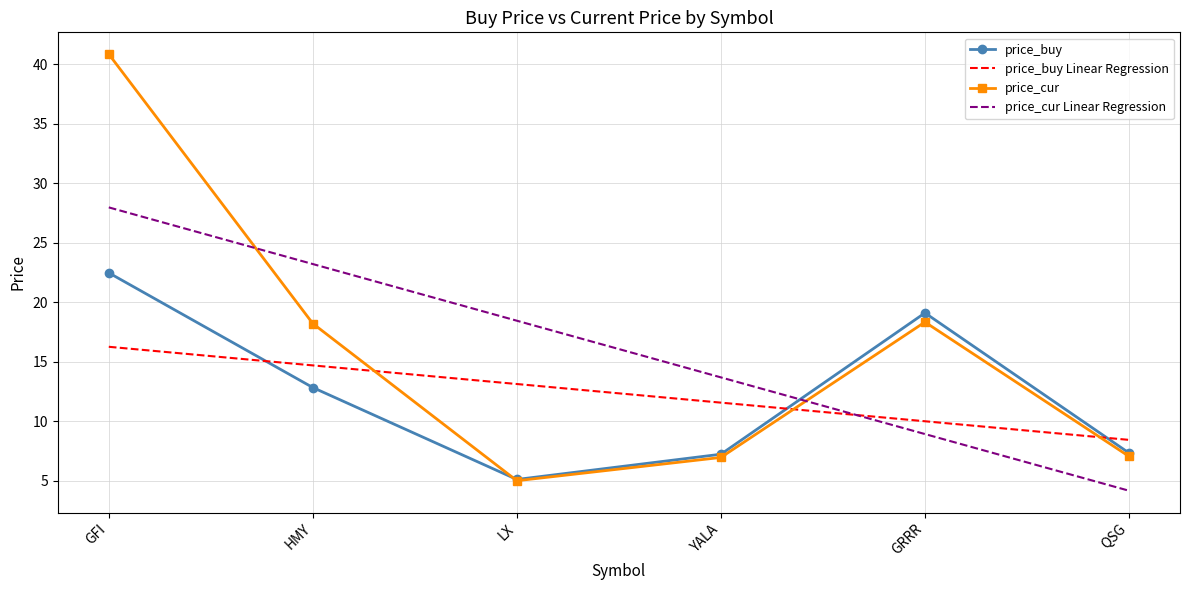

Which category has the highest value in the price_buy Linear Regression series?

GFI